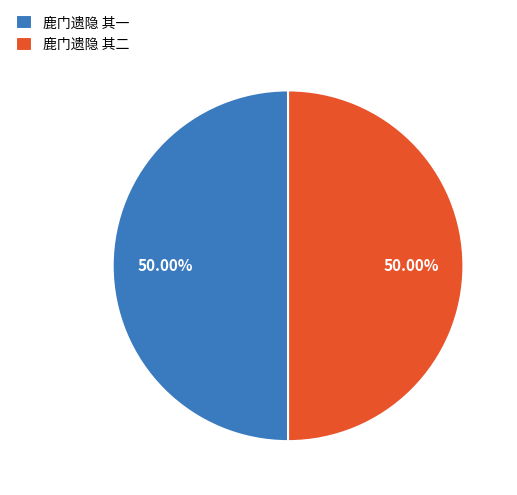

How many slices are in this pie chart?

2